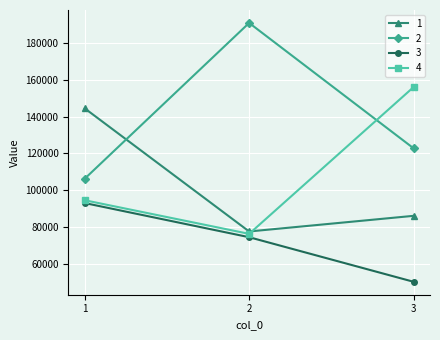

How many data points does each series have?

3